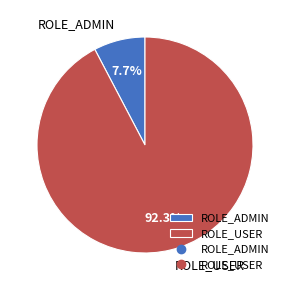

To the nearest percent, what percentage of the pie is ROLE_ADMIN?

8%